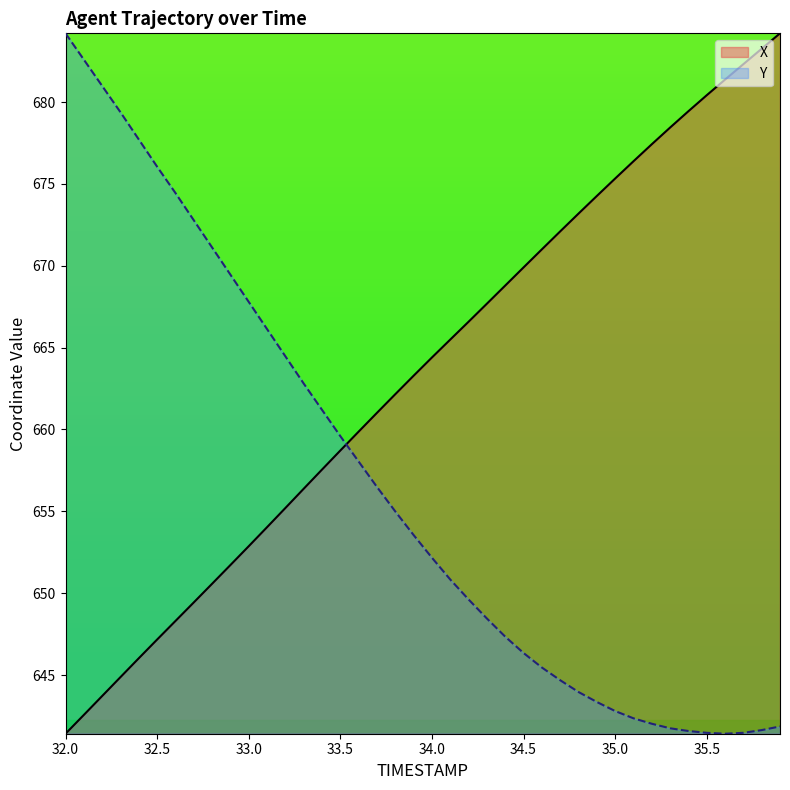

The value of X at 34.0 is 664.4. True or false?

True